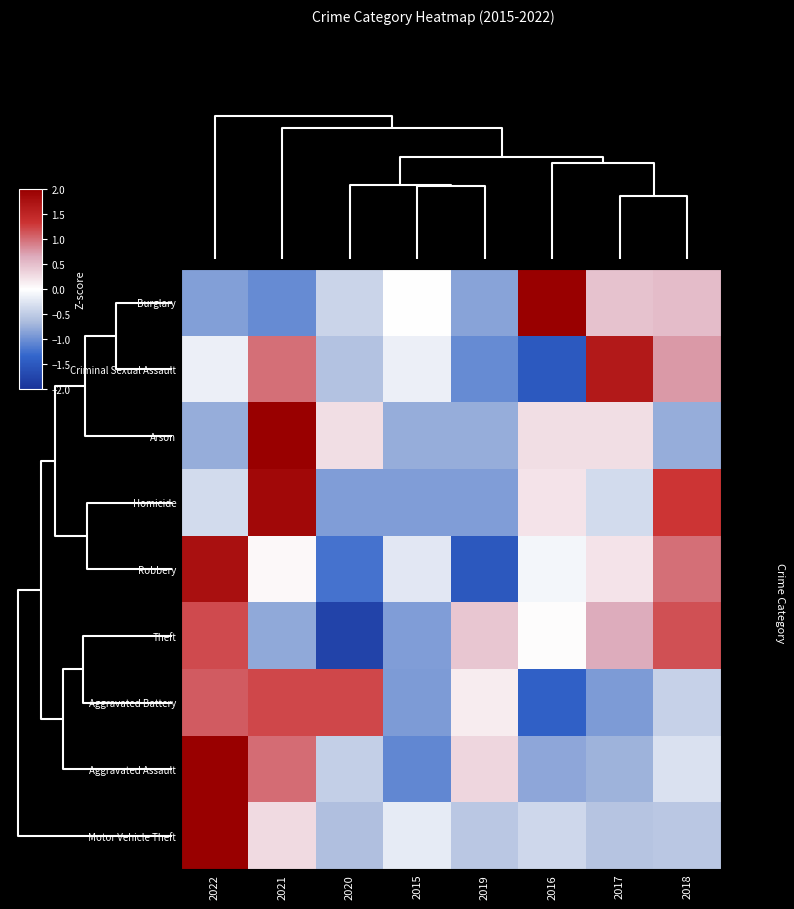

What is the minimum value shown in the chart?

-1.8